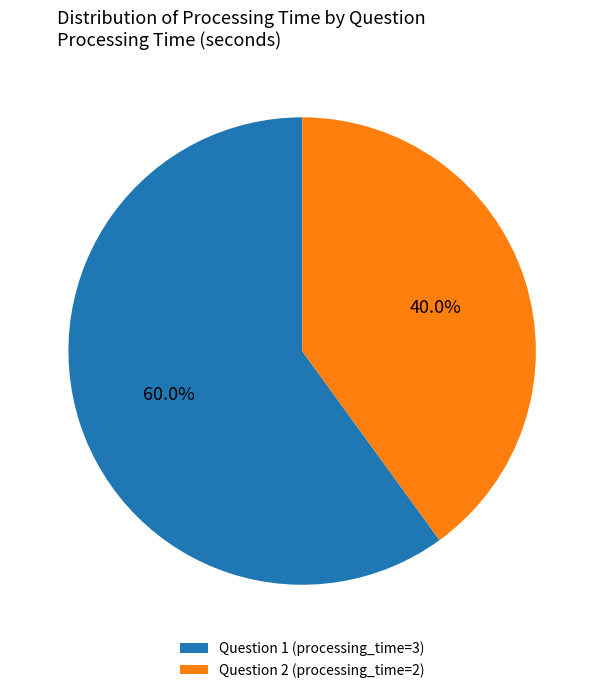

Approximately how many times larger is the value at Question 1 (processing_time=3) compared to Question 2 (processing_time=2)?

1.5